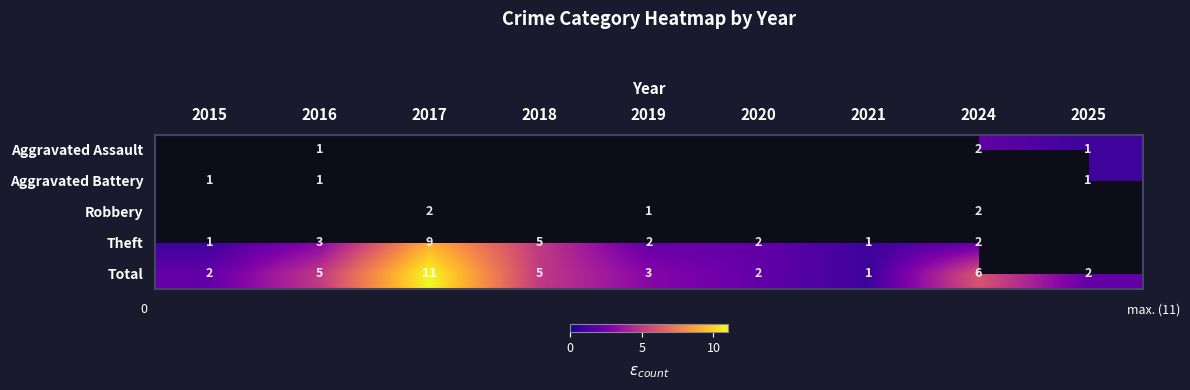

At which label does Total first exceed 3?

2016